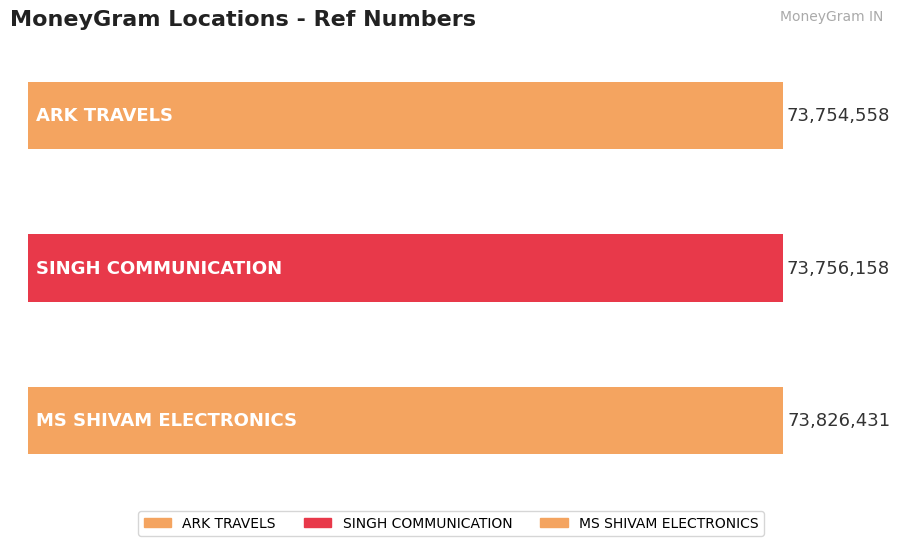

List the labels in order of value, smallest first.

ARK TRAVELS, SINGH COMMUNICATION, MS SHIVAM ELECTRONICS